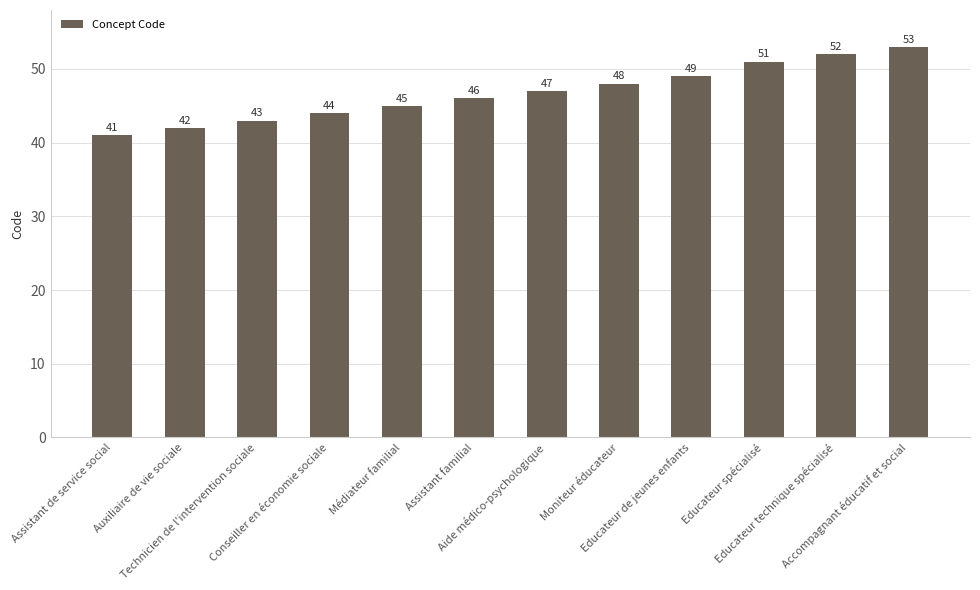

Which category has the lowest value across all series?

Assistant de service social